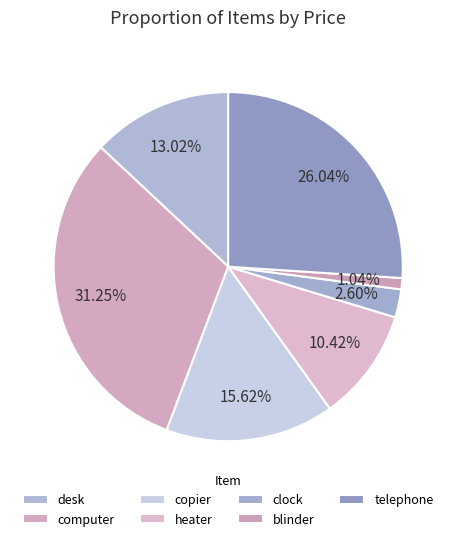

To the nearest percent, what percentage of the pie is heater?

10%